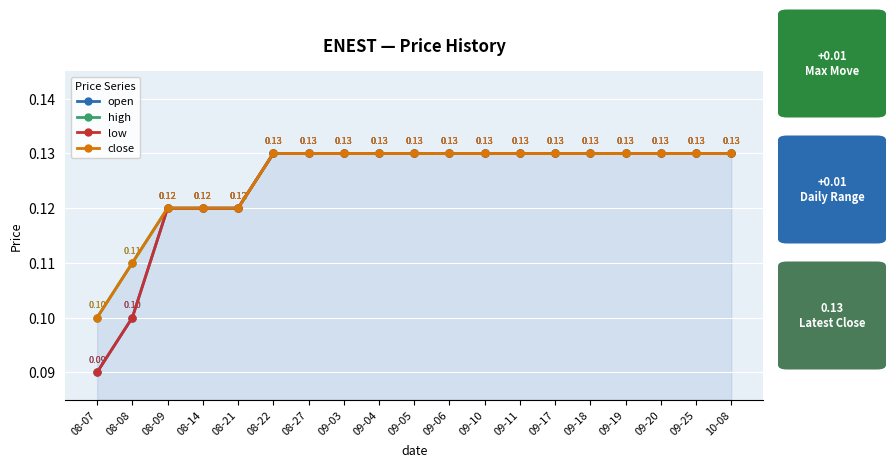

True or false: high and close cross at least once.

False